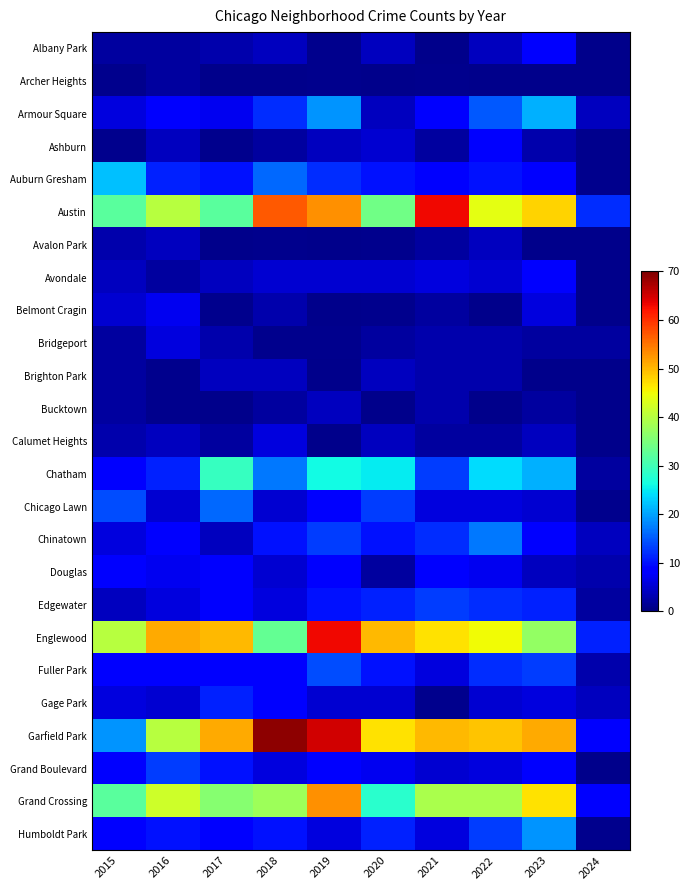

What is the difference between the maximum and minimum values in the Chatham series?

27.0